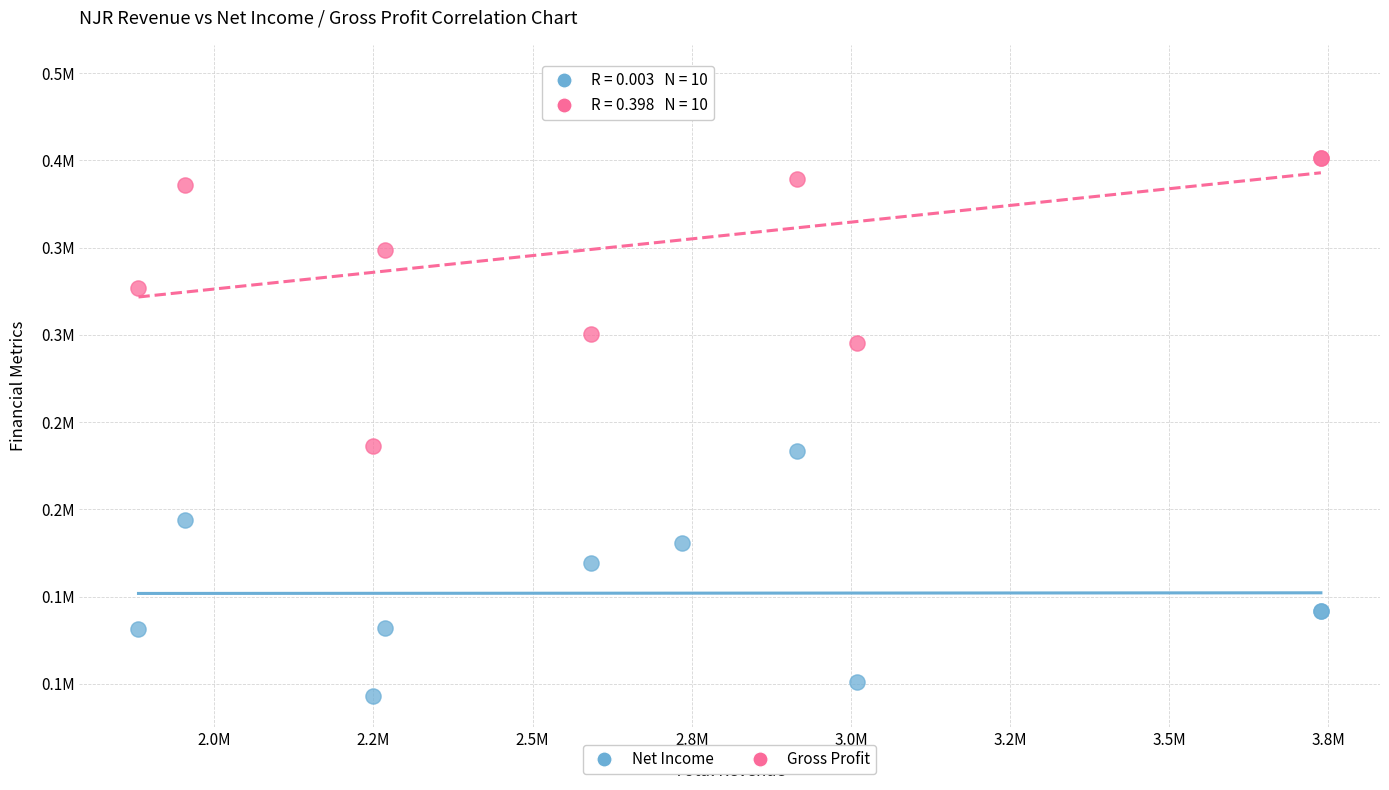

What are all the series names shown in the legend?

Net Income, Gross Profit